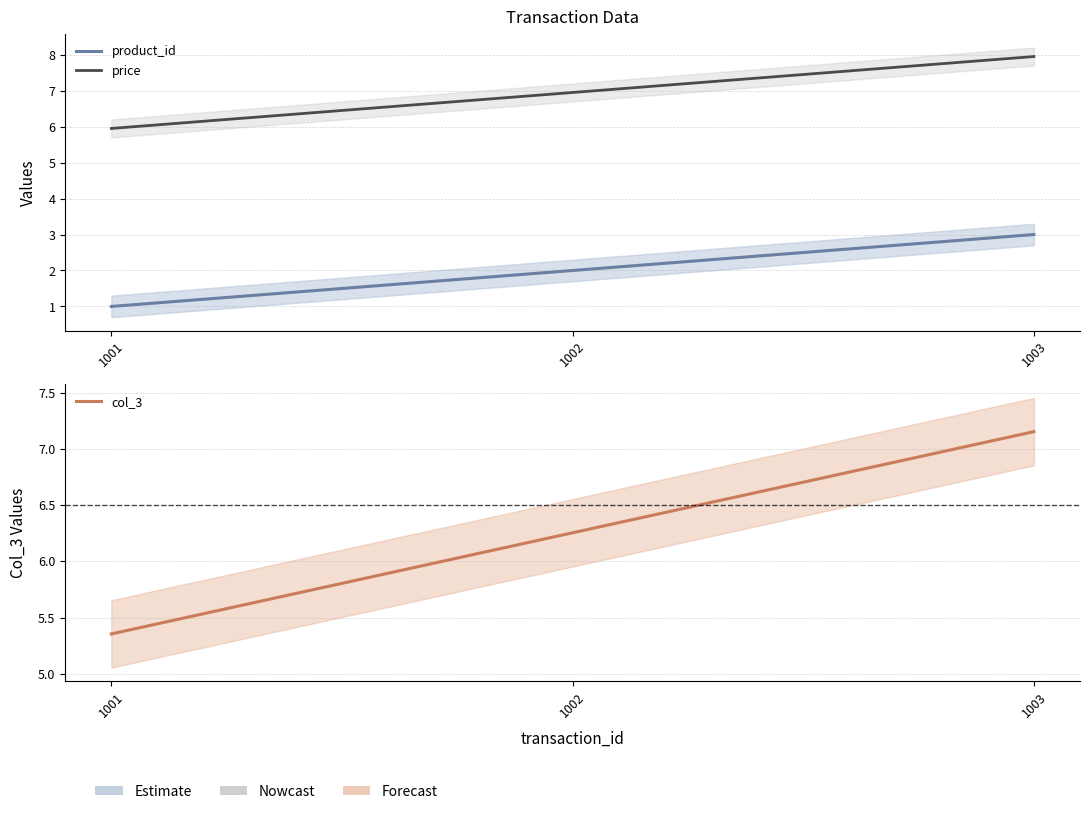

Which series has the largest range (max minus min)?

product_id